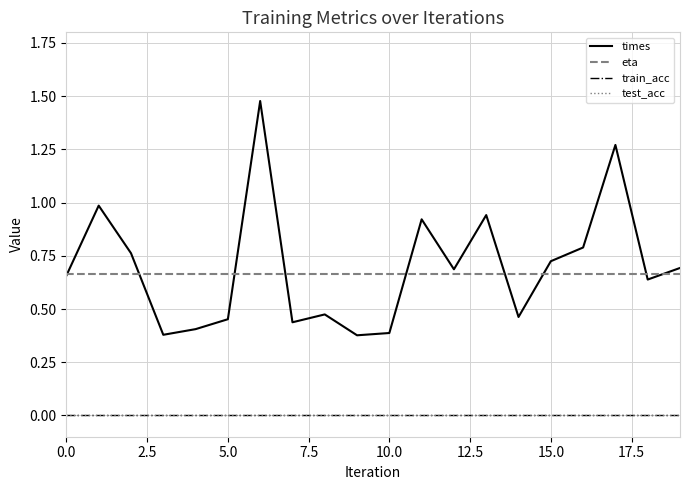

What is the value of the eta point at the 2nd from the left?

0.7